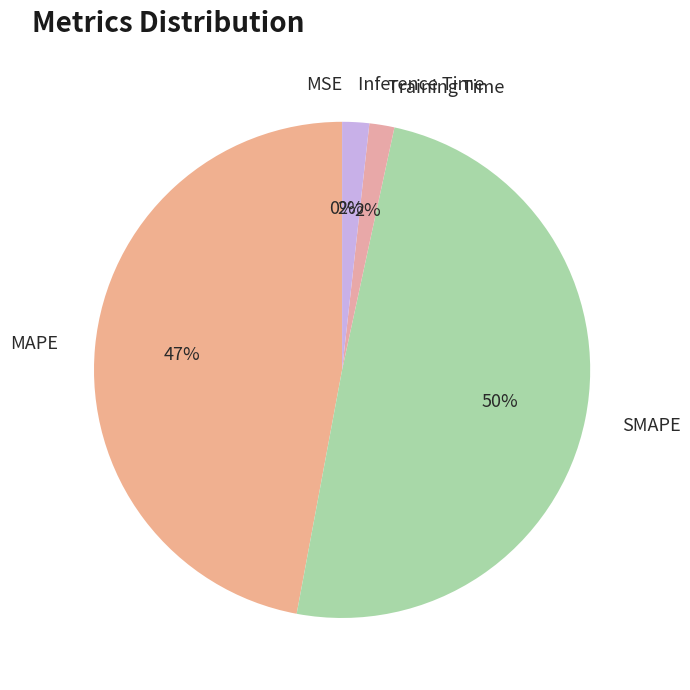

Do Training Time and MAPE together represent more than half of the pie?

No